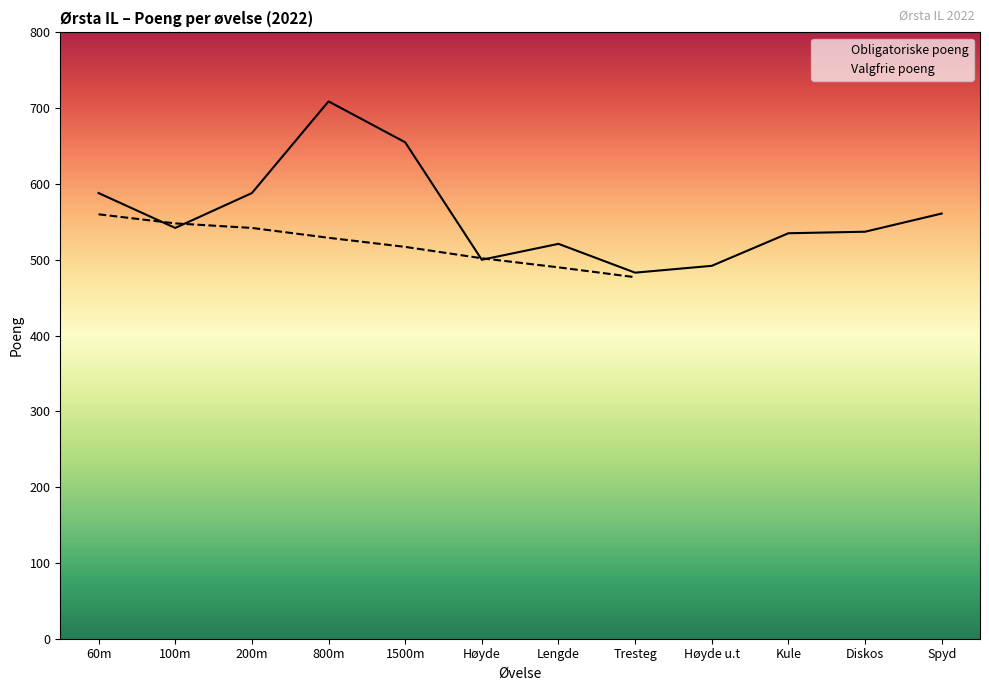

What is the label of the 3rd point from the right?

Kule